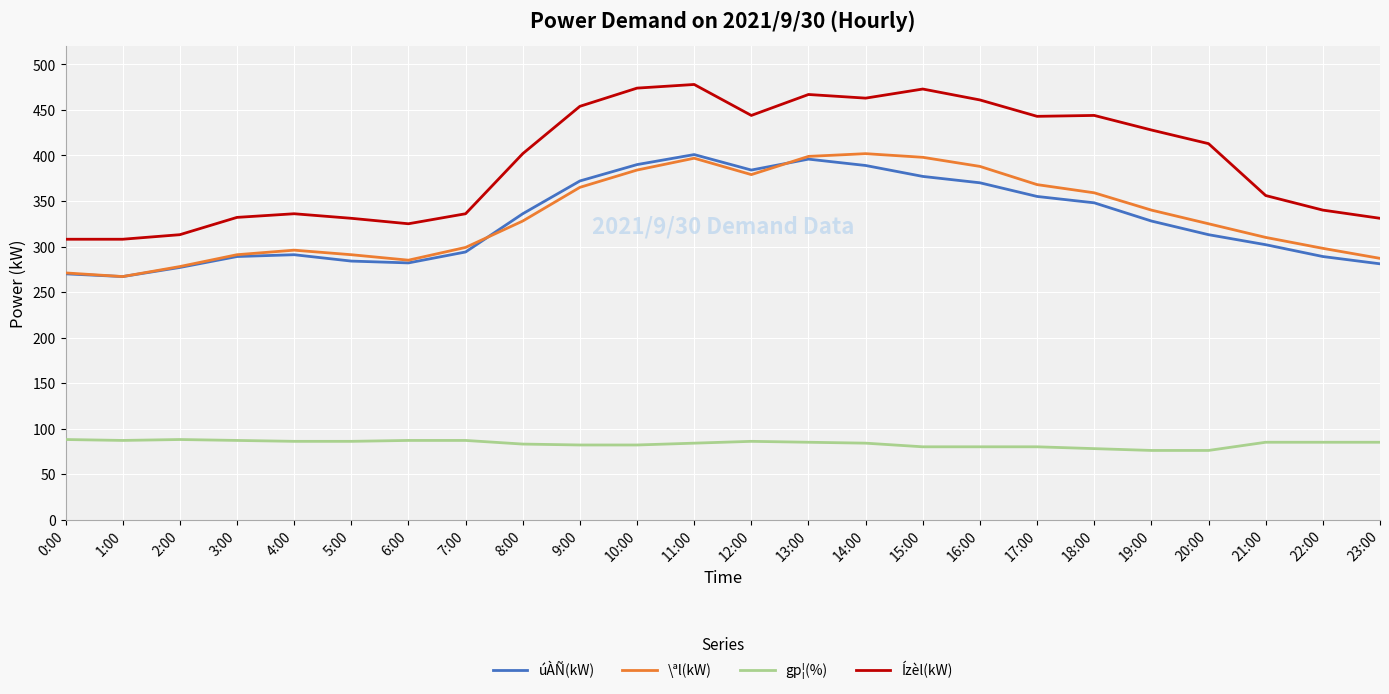

Between 3:00 and 10:00, which series saw the biggest shift?

Ízèl(kW)